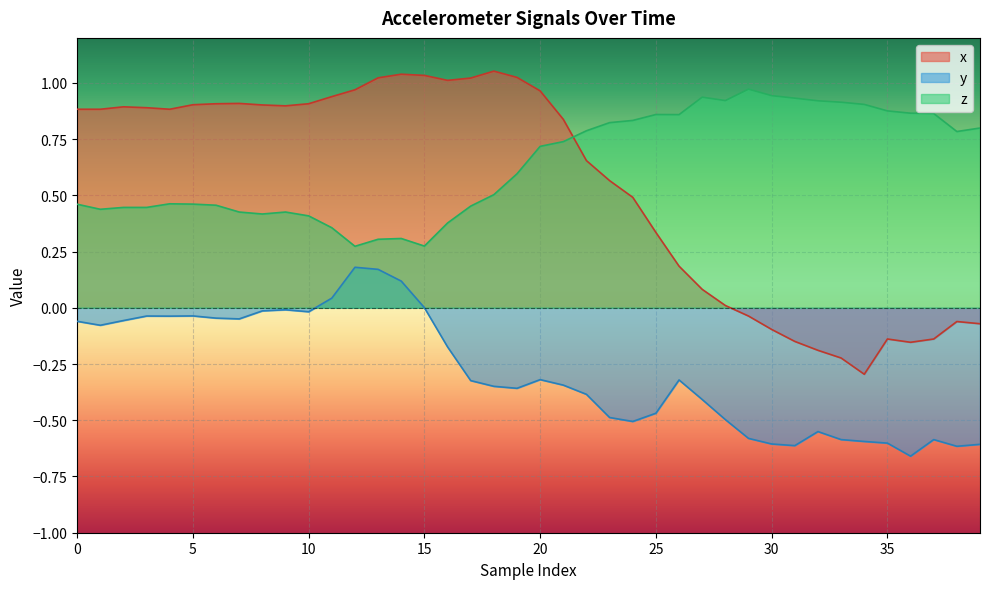

Which series has the largest total across all categories?

z